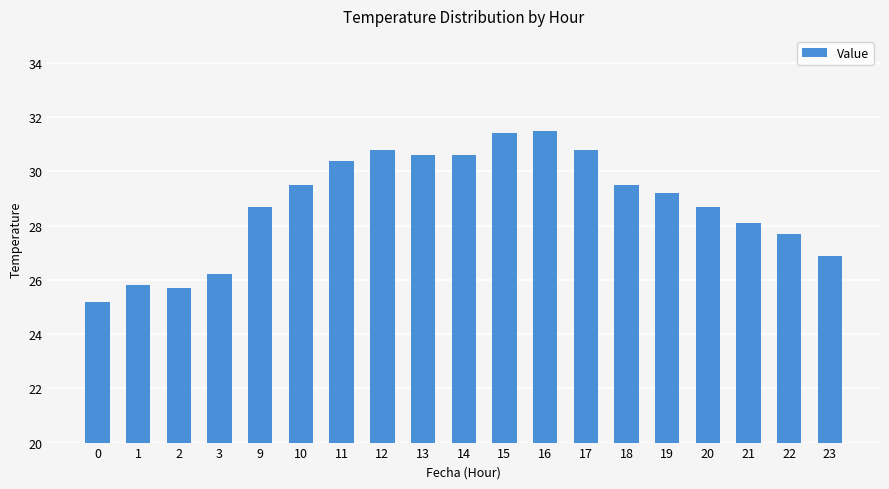

What is the value of the 9th bar from the left?

30.6